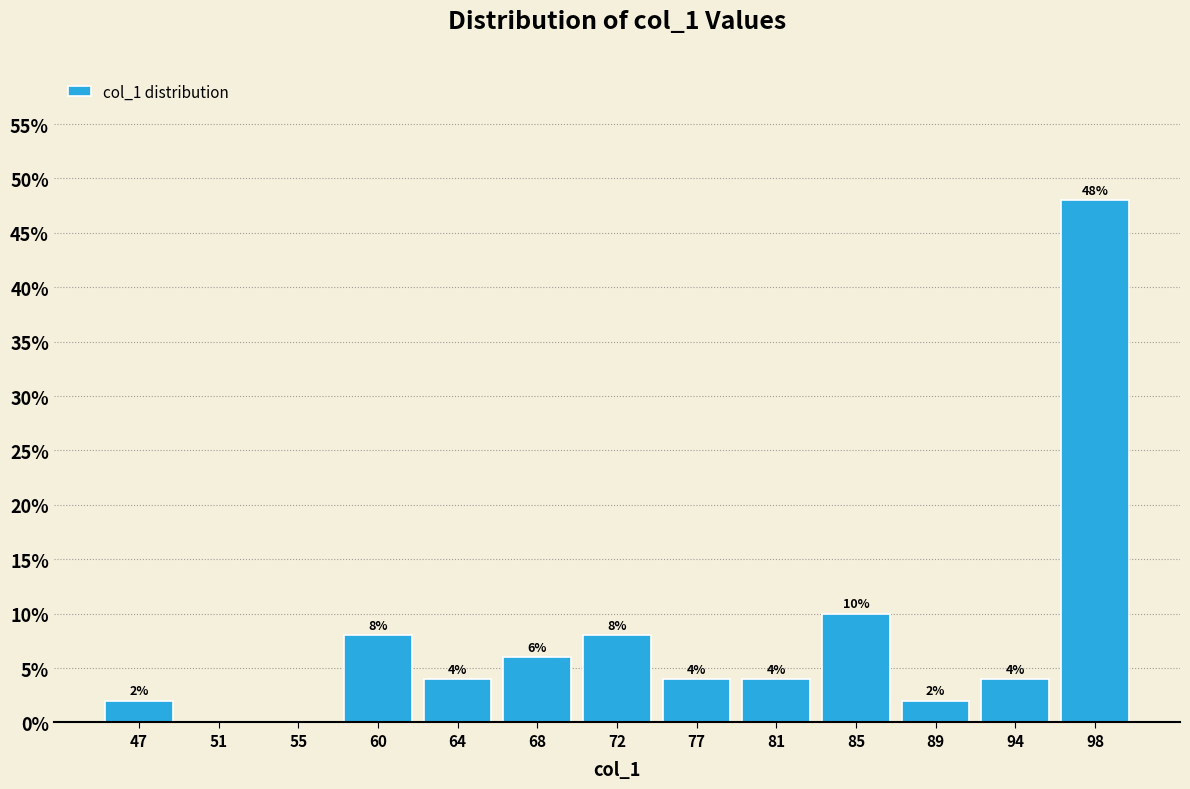

Over which range of the x-axis is the bar tallest?

95.5 to 100.0